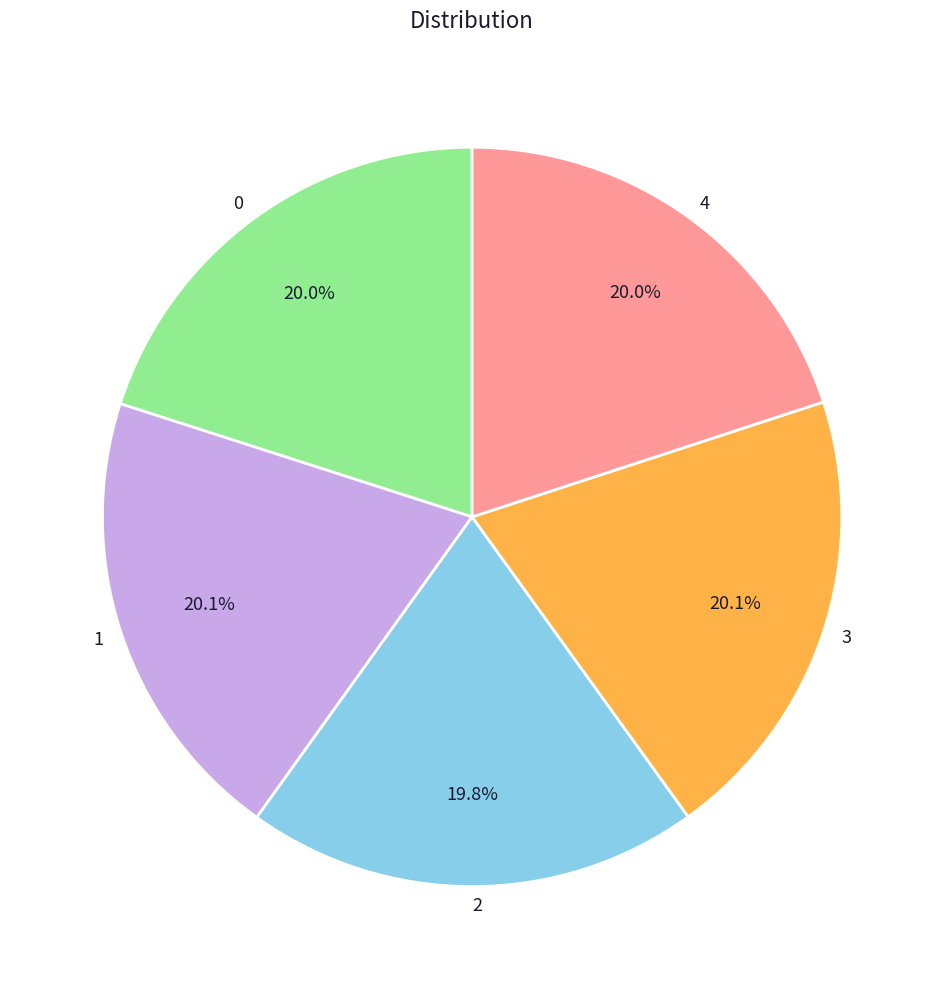

Approximately how many times larger is the value at 1 compared to 2?

1.0